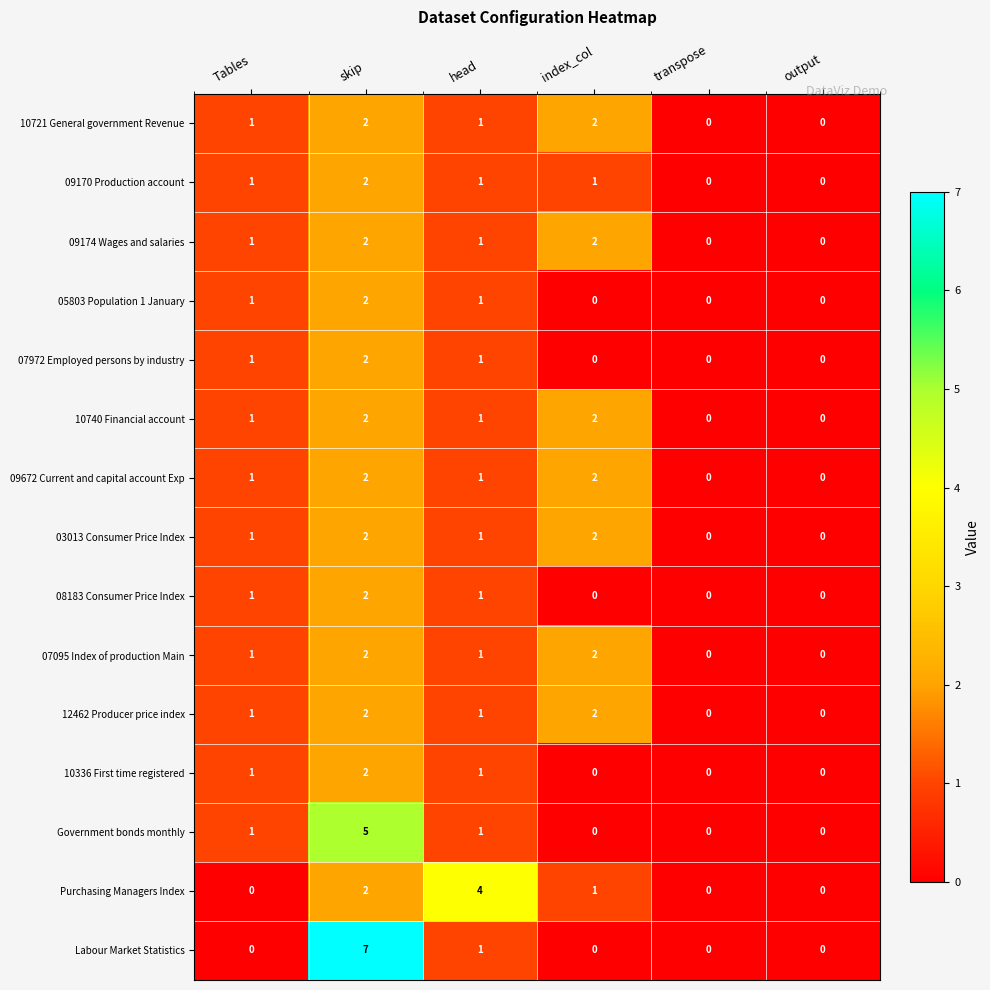

How many data points does each series have?

6